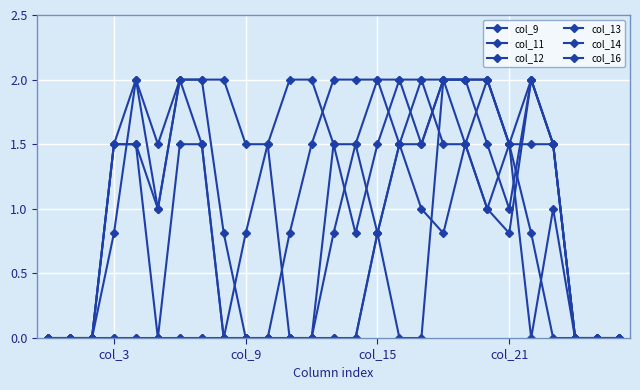

Does the chart have visible grid lines?

Yes